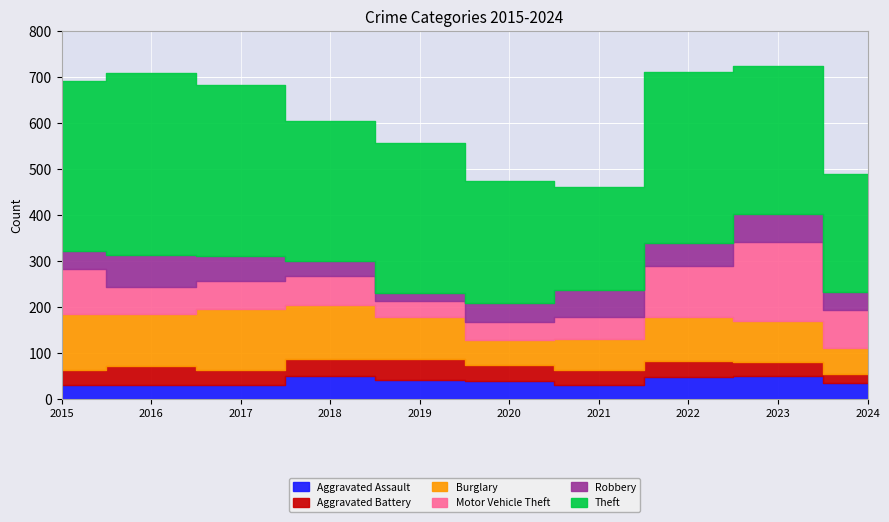

Where is Motor Vehicle Theft nearest to the value 103?

2015